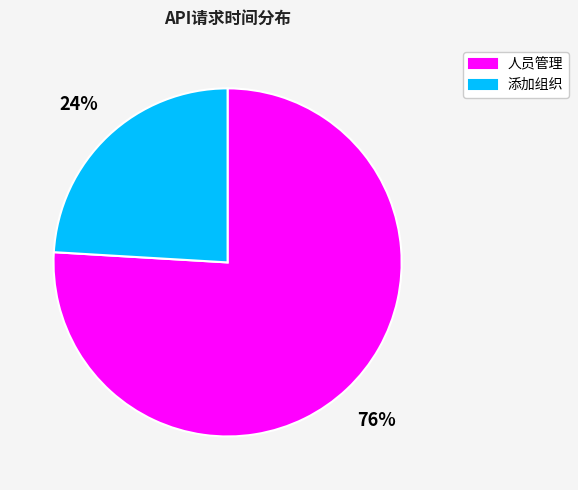

Which slice is the smallest?

添加组织